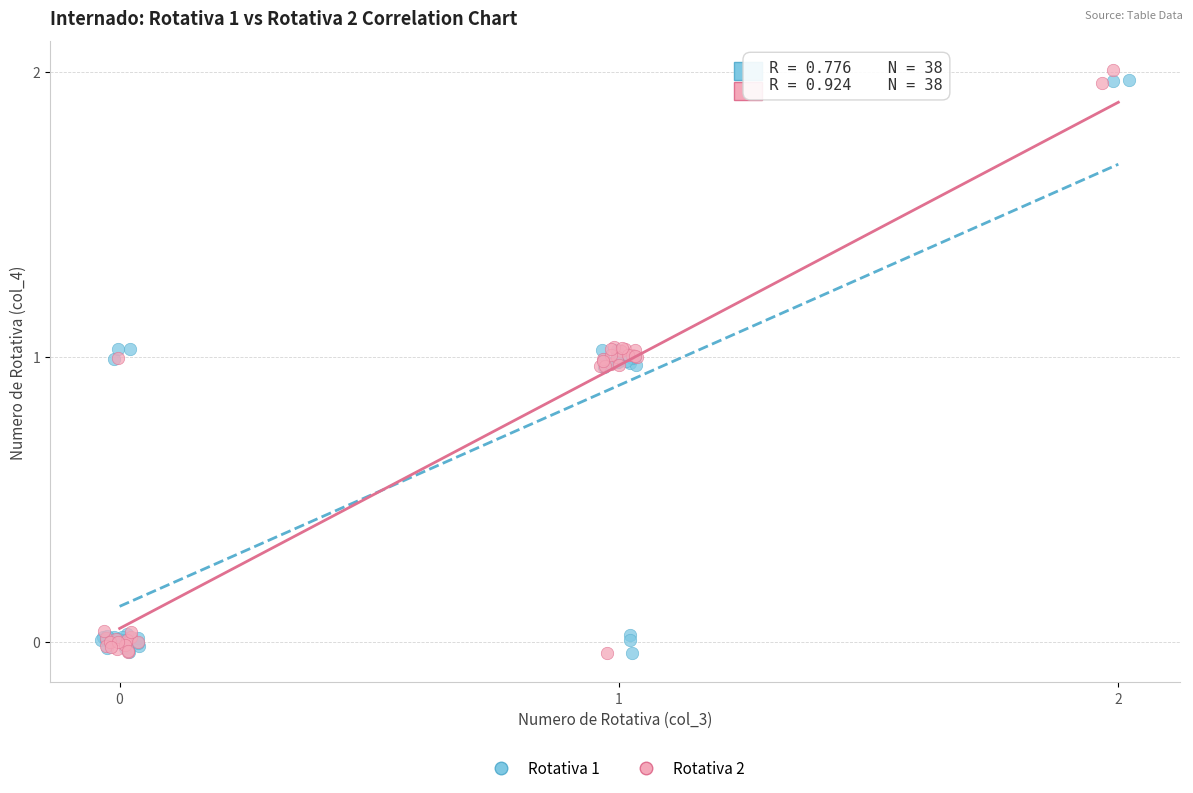

What are all the series names shown in the legend?

Rotativa 1, Rotativa 2